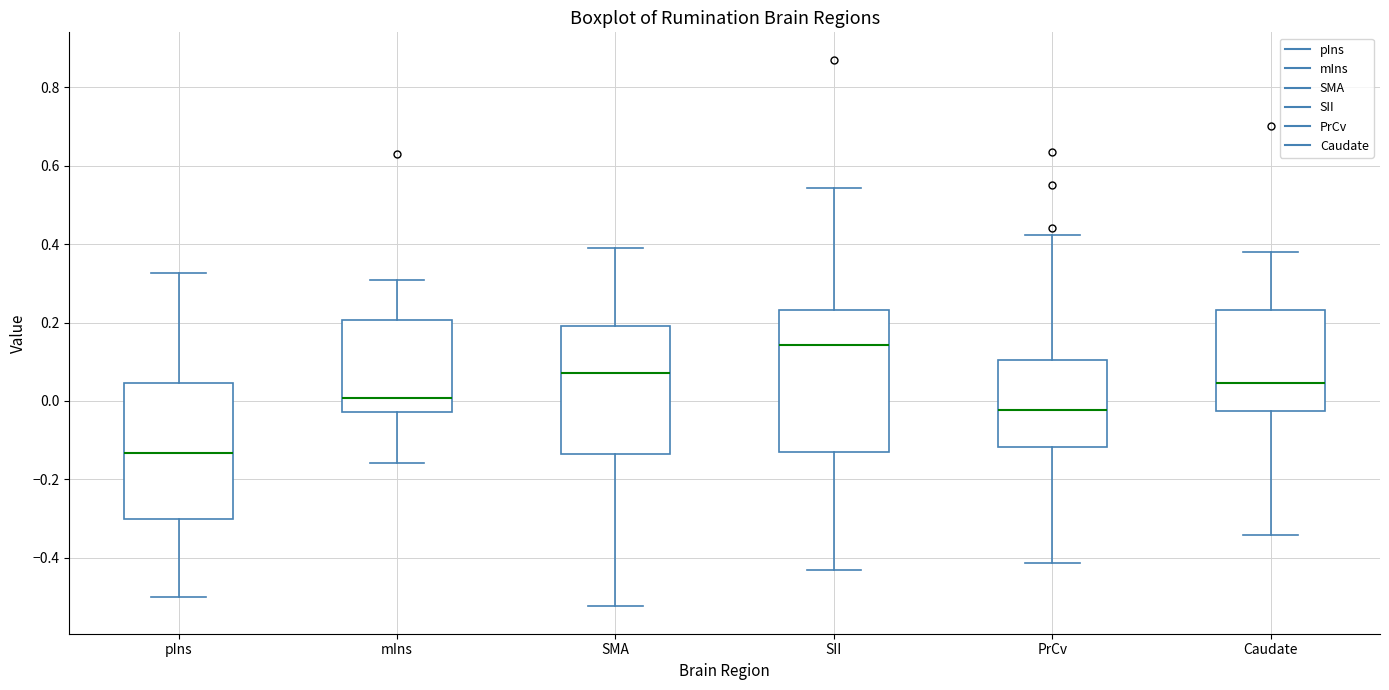

Reading left to right, transcribe this box plot: for each box, give where its median line is, the range the box spans, and where its two whiskers end, as read against the y-axis. The values are not printed on the chart, so give them approximately, as read against the axis.

pIns: median -0.14, box -0.30 to 0.04, whiskers -0.50 to 0.32
mIns: median 0.00, box -0.02 to 0.20, whiskers -0.16 to 0.30
SMA: median 0.08, box -0.14 to 0.18, whiskers -0.52 to 0.38
SII: median 0.14, box -0.14 to 0.24, whiskers -0.44 to 0.54
PrCv: median -0.02, box -0.12 to 0.10, whiskers -0.42 to 0.42
Caudate: median 0.04, box -0.02 to 0.24, whiskers -0.34 to 0.38